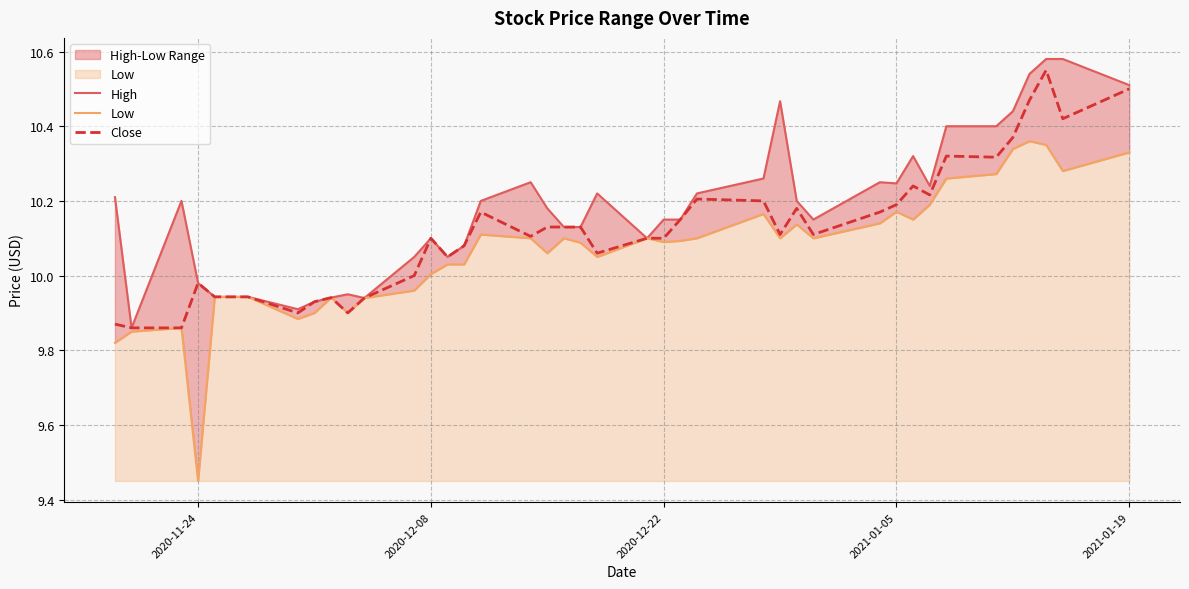

The Close series shows 4.4 at 2020-12-22. True or false?

False